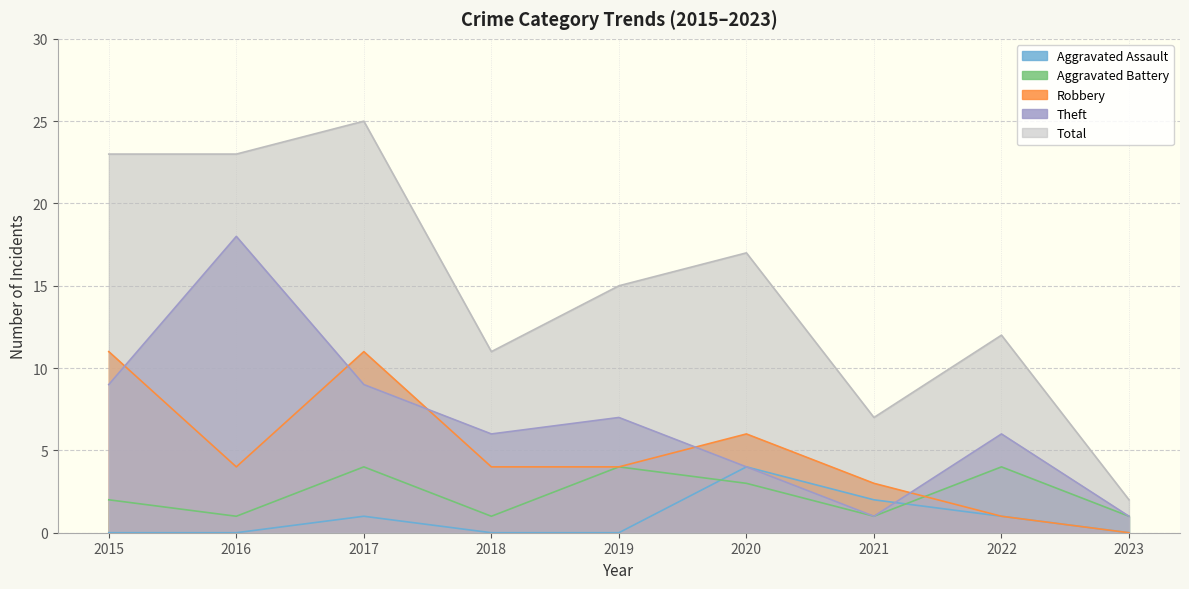

What is the value of the Aggravated Assault point at the 7th from the left?

2